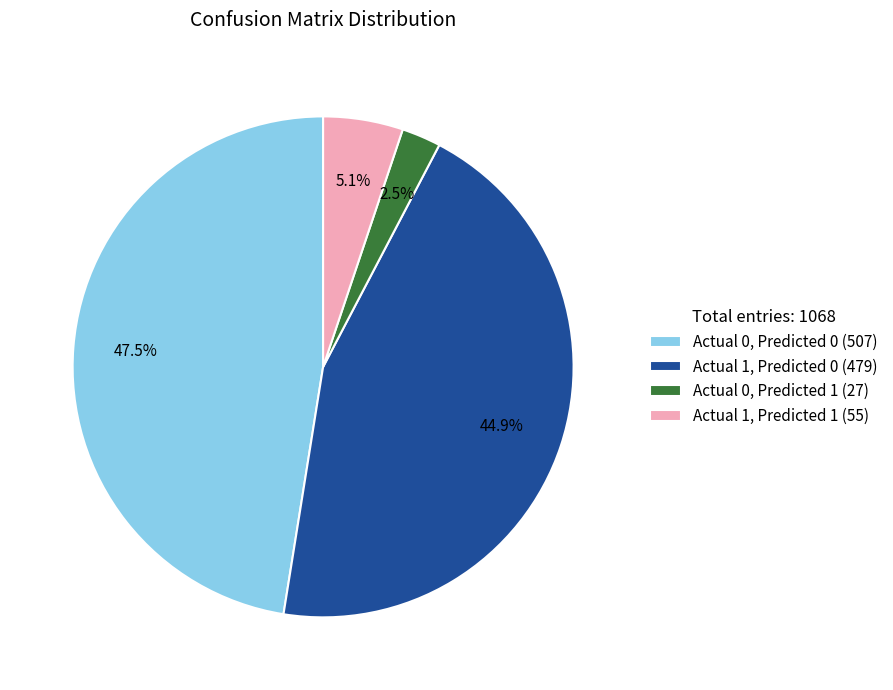

Combined, do Actual 0, Predicted 1 (27) and Actual 1, Predicted 1 (55) account for over 50%?

No